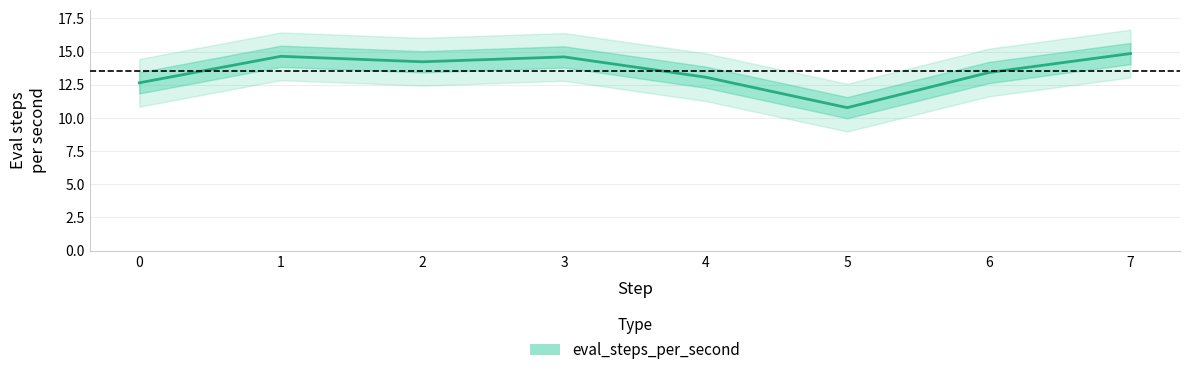

How many data points are less than 14?

4